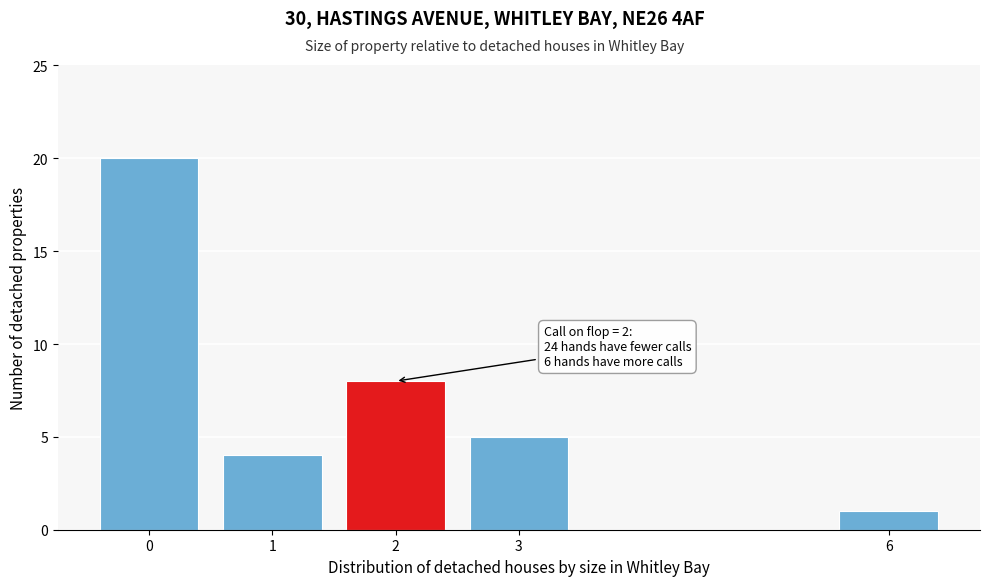

Reading right to left, what are all the values shown in this chart?

1	5	8	4	20